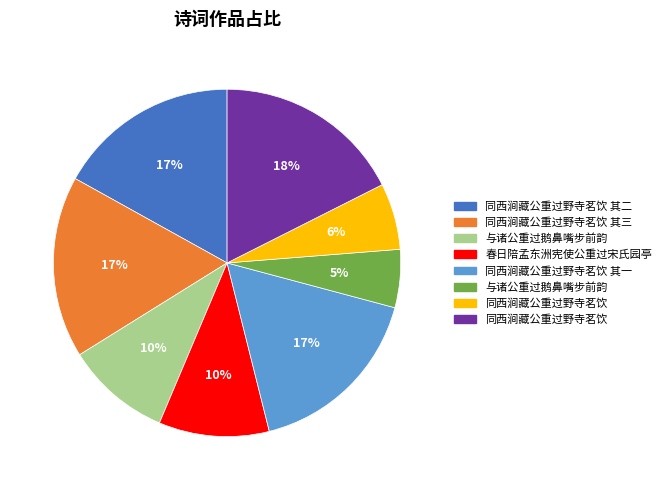

To the nearest percent, what is the average slice percentage?

12%